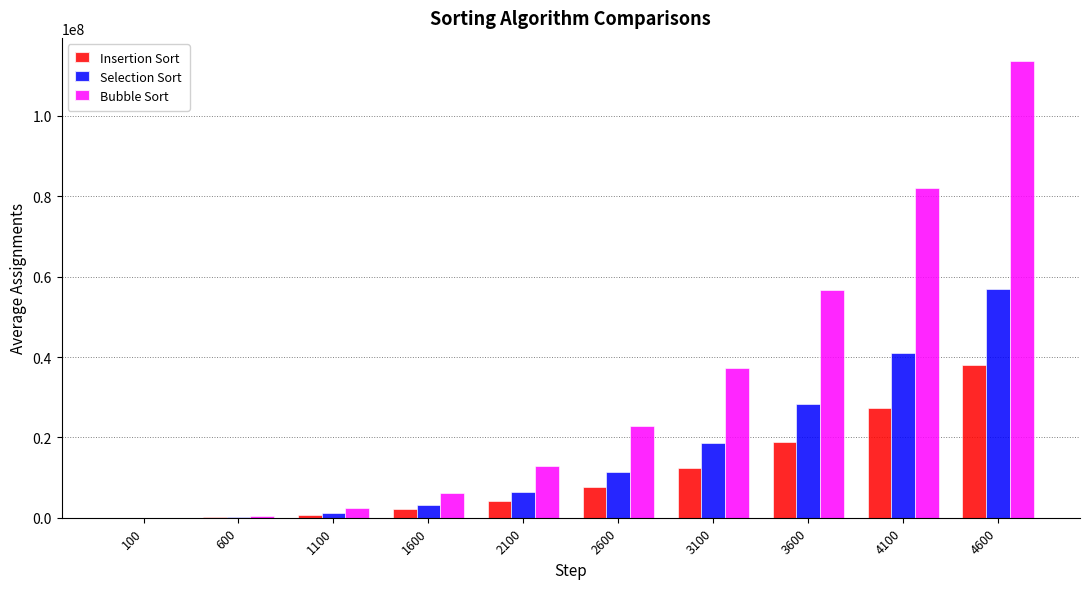

True or false: Bubble Sort has a value of 56797800 at 3600.

True